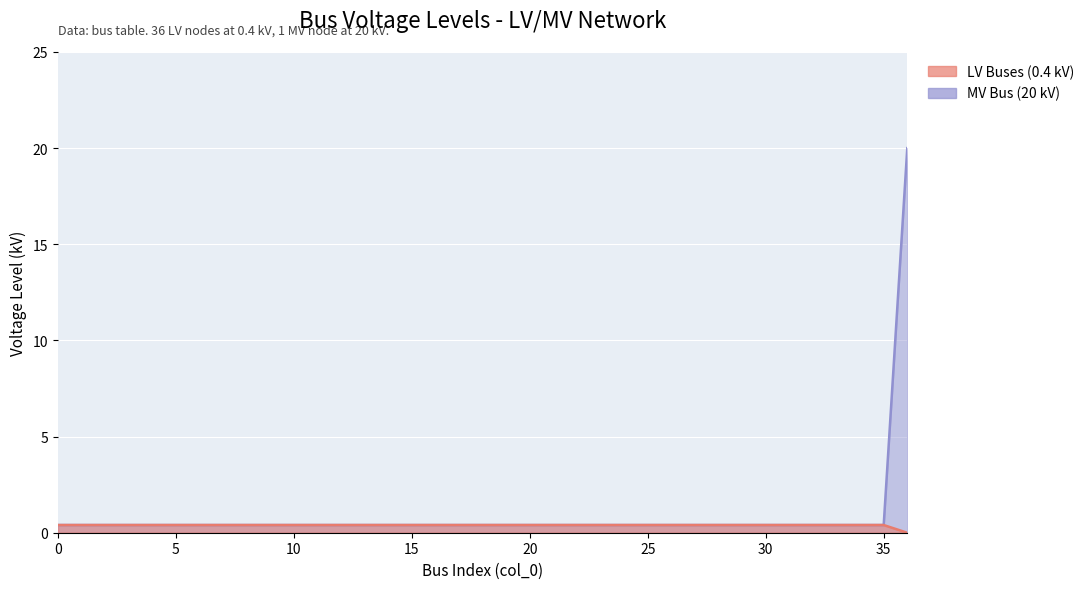

What is the sum of all LV Buses (0.4 kV) values?

14.4